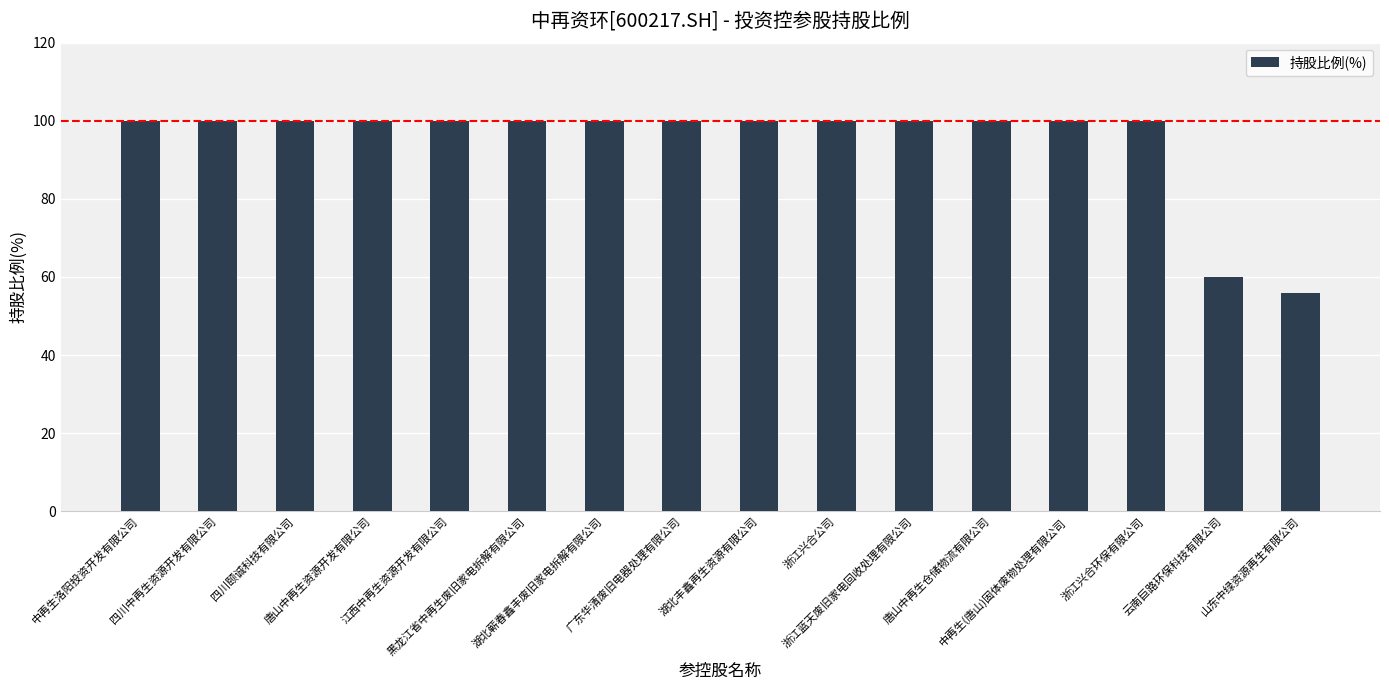

What is the label of the 16th bar from the left?

山东中绿资源再生有限公司